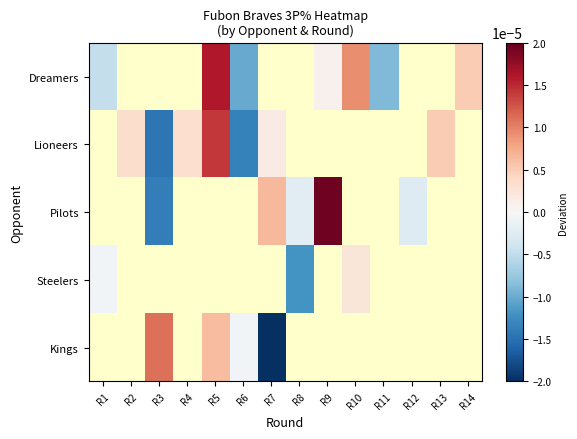

How many values in Steelers are below zero?

2